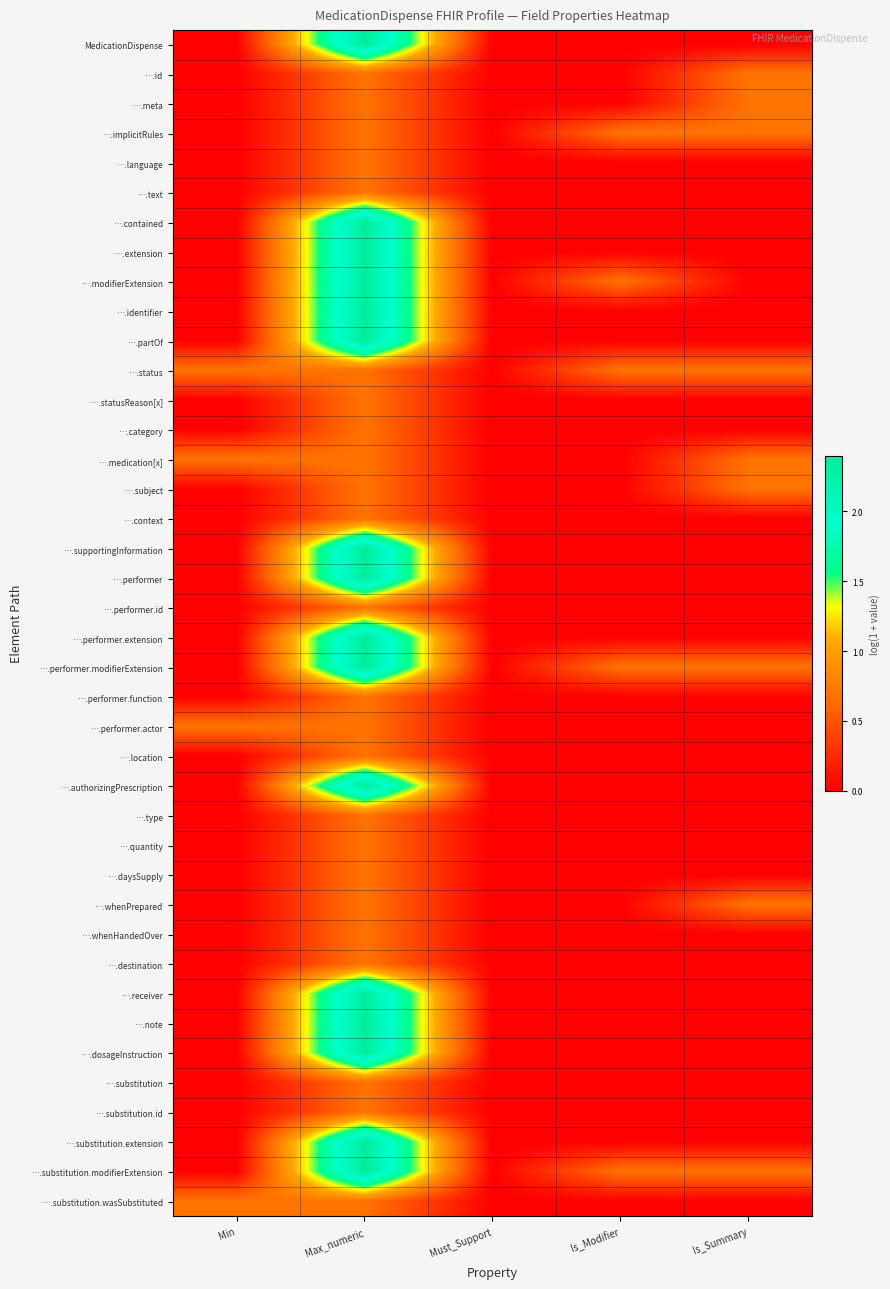

At Min, list the series in order from smallest to largest.

MedicationDispense, ….id, ….meta, ….implicitRules, ….language, ….text, ….contained, ….extension, ….modifierExtension, ….identifier, ….partOf, ….statusReason[x], ….category, ….subject, ….context, ….supportingInformation, ….performer, ….performer.id, ….performer.extension, ….performer.modifierExtension, ….performer.function, ….location, ….authorizingPrescription, ….type, ….quantity, ….daysSupply, ….whenPrepared, ….whenHandedOver, ….destination, ….receiver, ….note, ….dosageInstruction, ….substitution, ….substitution.id, ….substitution.extension, ….substitution.modifierExtension, ….status, ….medication[x], ….performer.actor, ….substitution.wasSubstituted